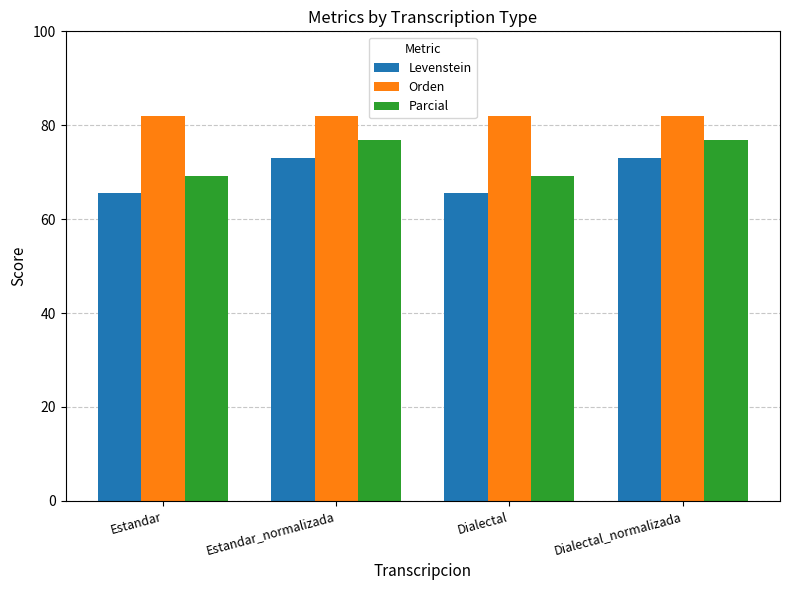

What is the sum of the Levenstein values at Estandar and Dialectal_normalizada?

138.7